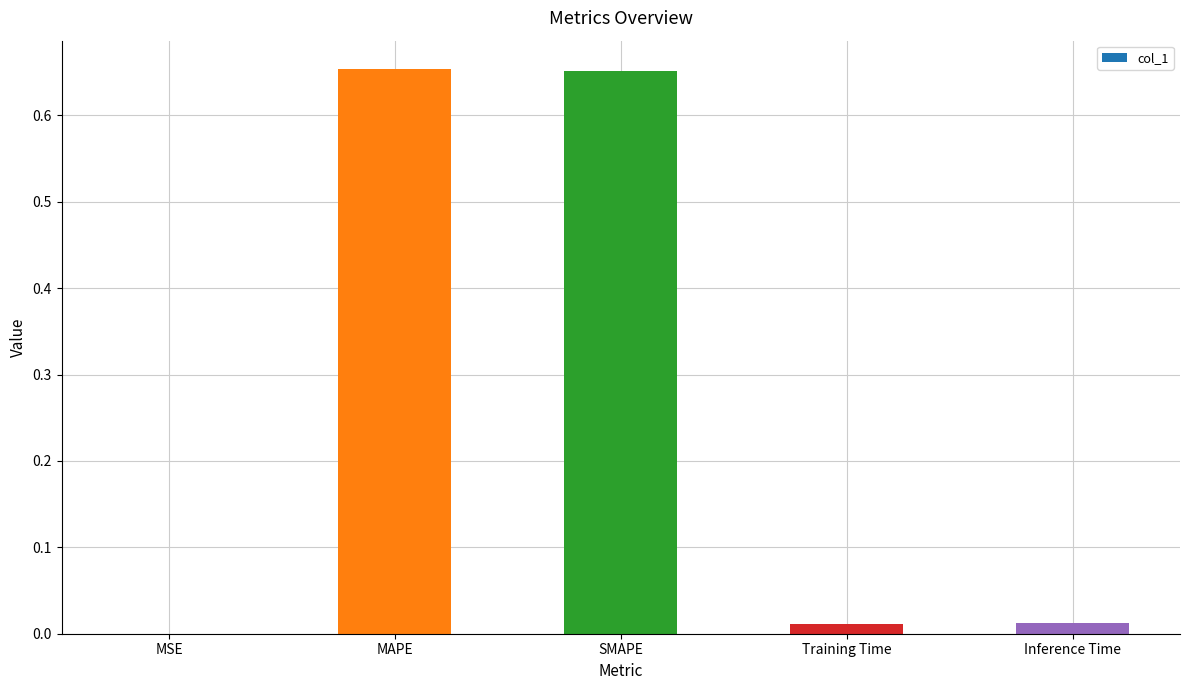

What is the difference between the values at Training Time and SMAPE?

0.6